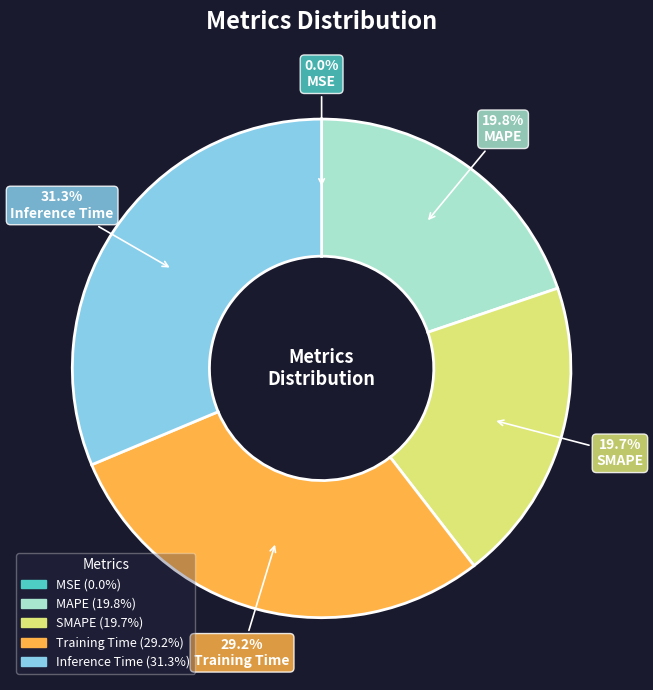

To the nearest percent, what percentage of the pie is SMAPE?

20%